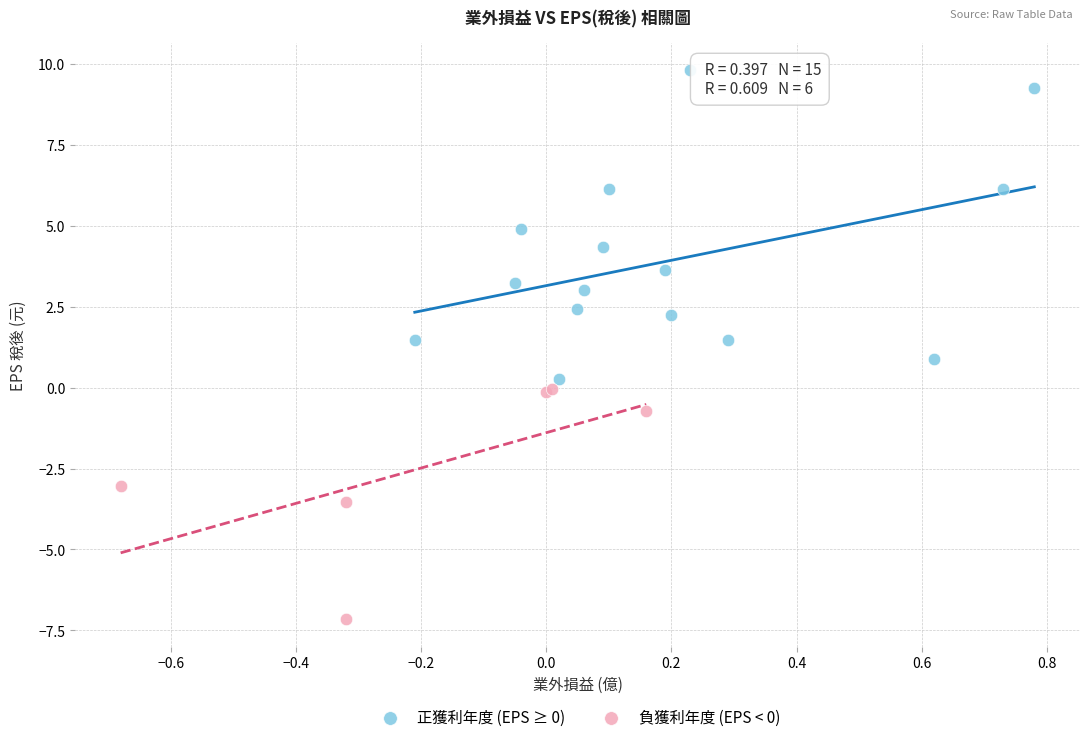

Which series reaches the minimum Y coordinate?

負獲利年度 (EPS < 0)